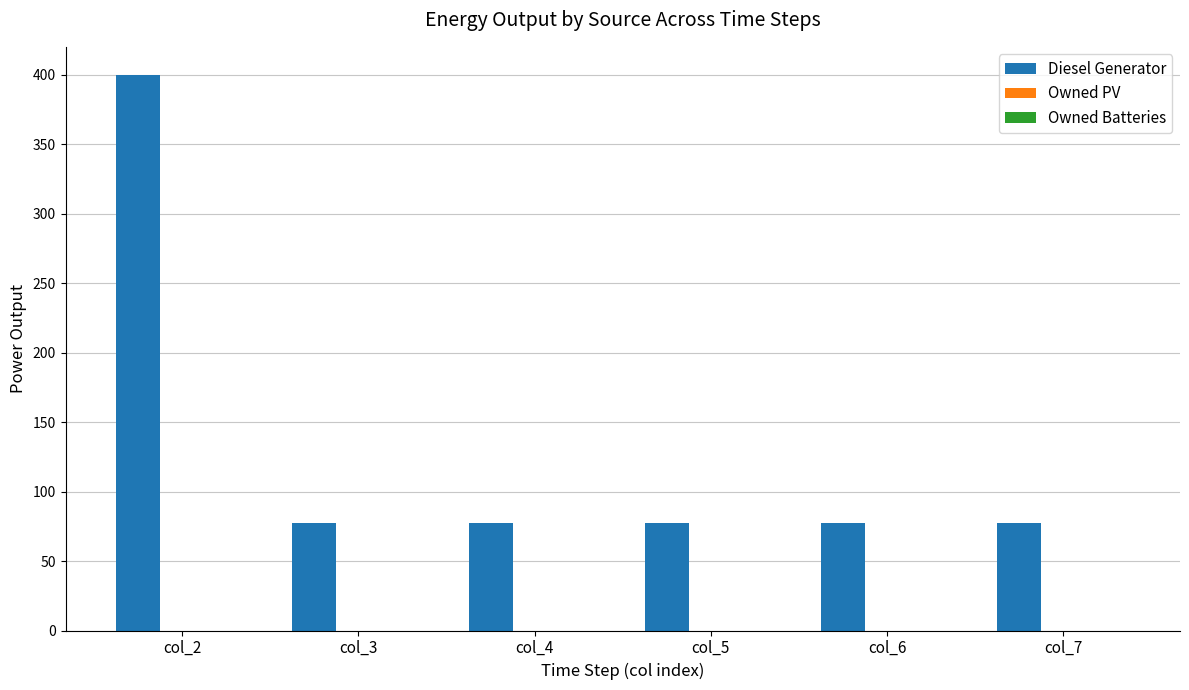

What is the greatest value displayed?

400.0